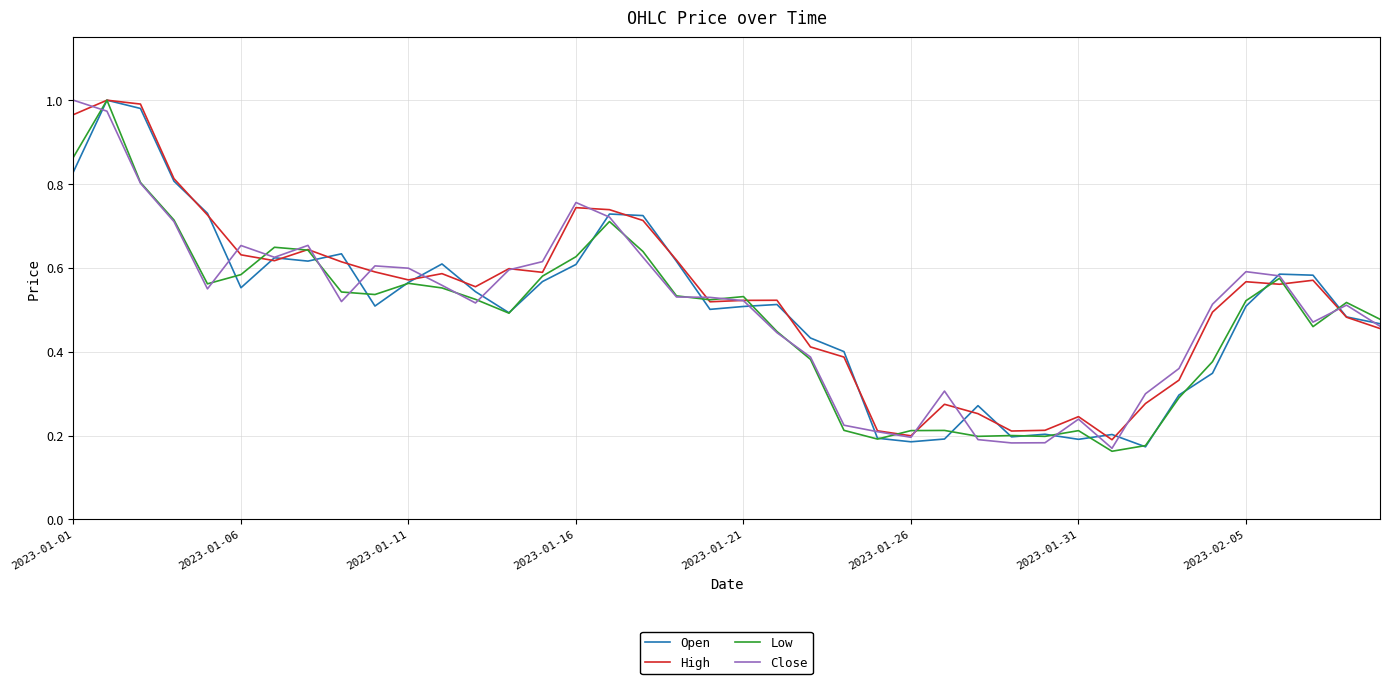

True or false: Close has a value of 1.4 at 2023-01-01.

False